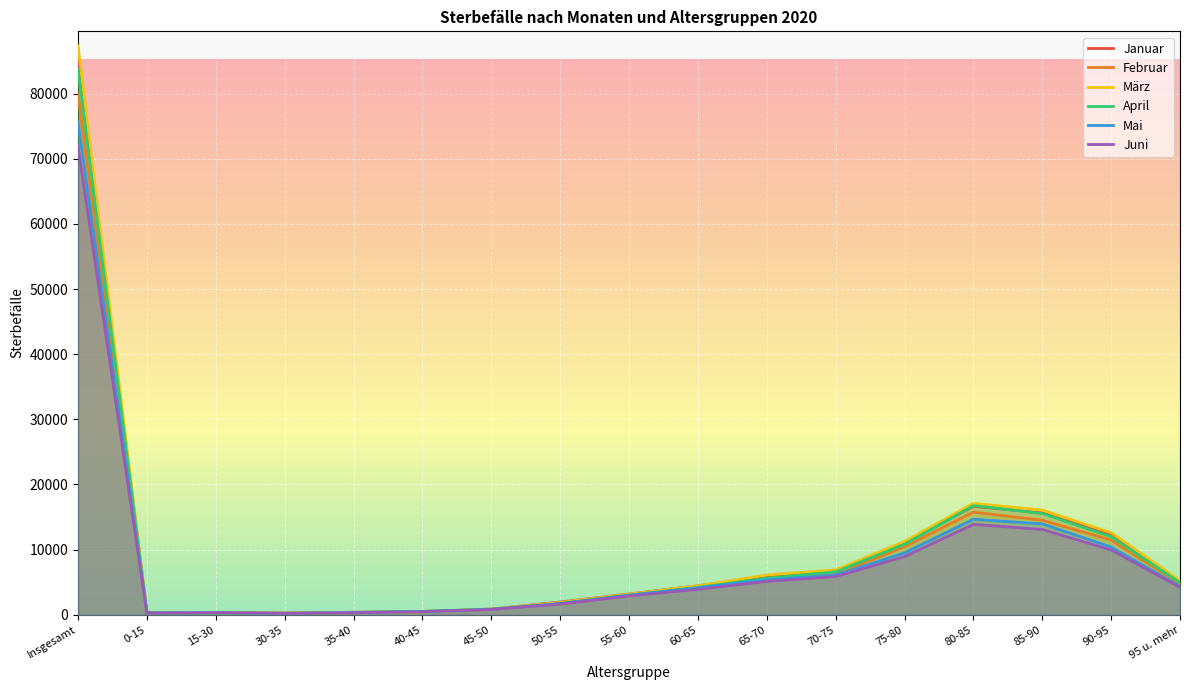

Which series ends up on top after the final intersection of April and März?

März